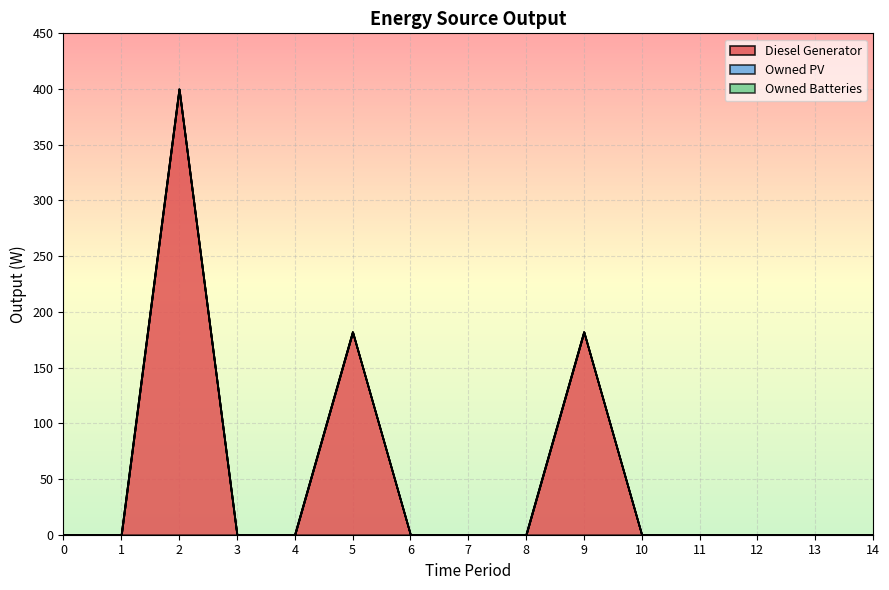

True or false: Diesel Generator and Owned PV cross at least once.

False